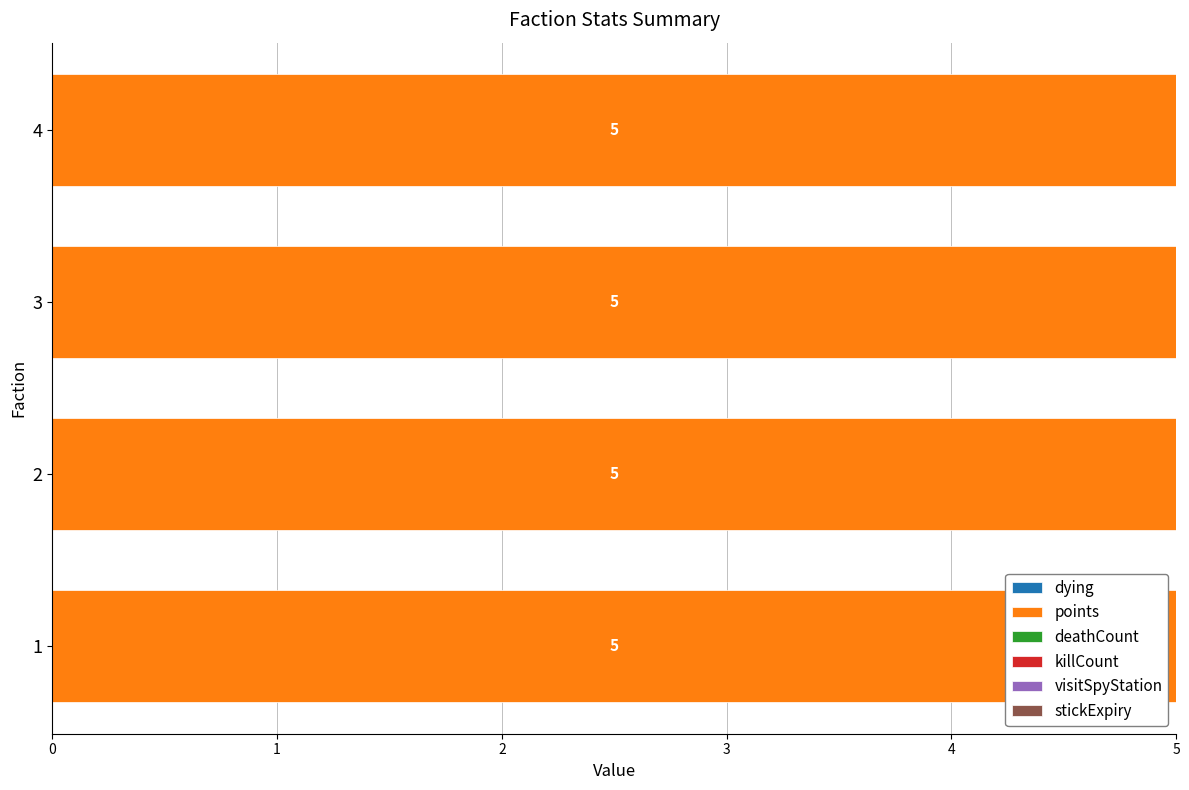

What is the total value across all series at 4?

5